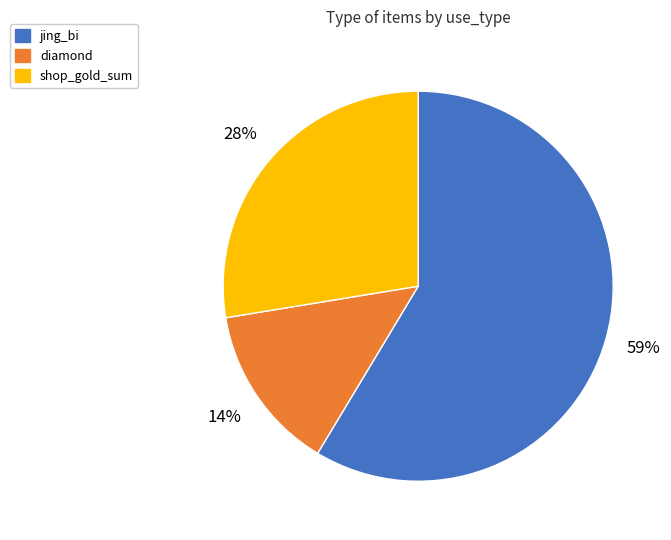

To the nearest percent, what is the average slice percentage?

33%